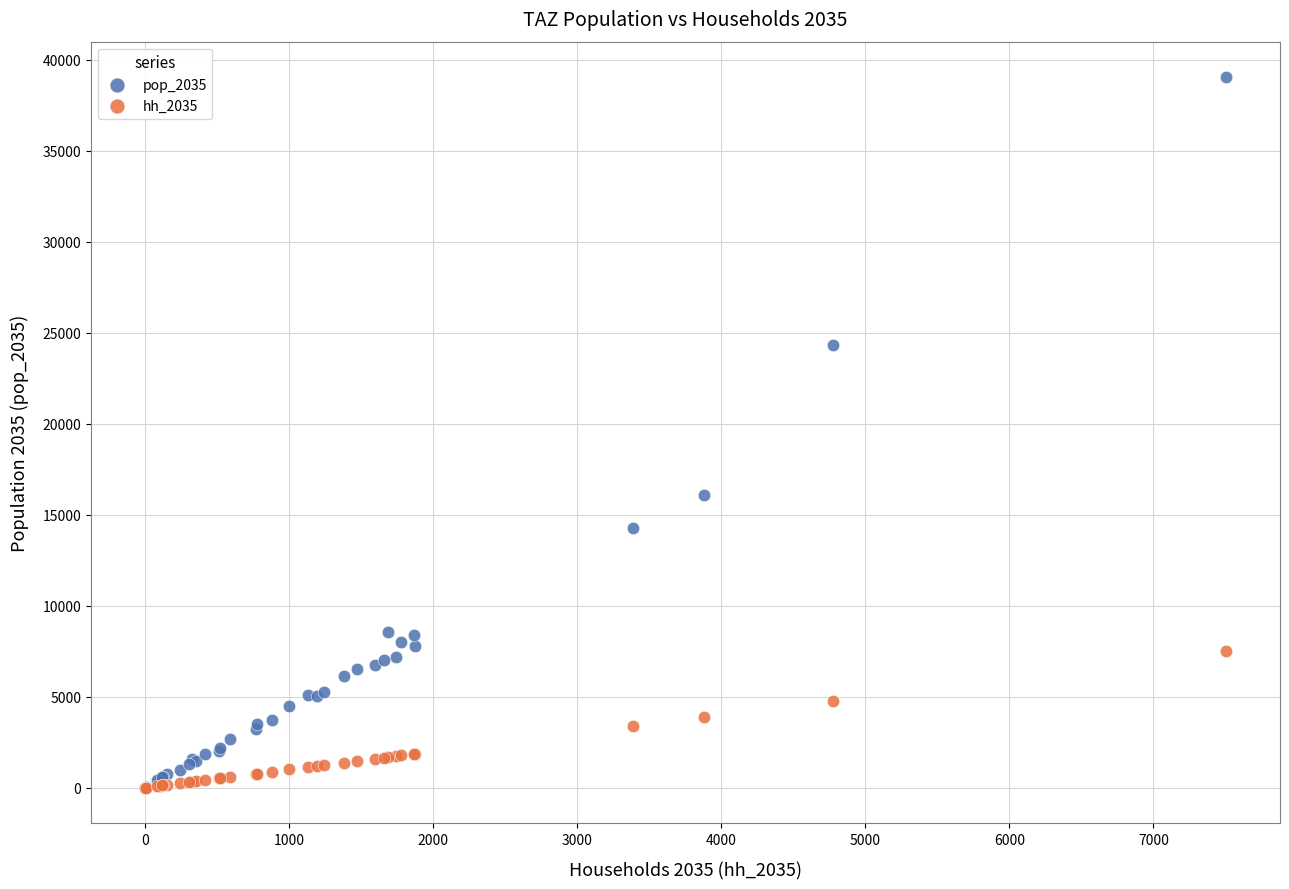

Which series has the largest Y range (max minus min)?

pop_2035